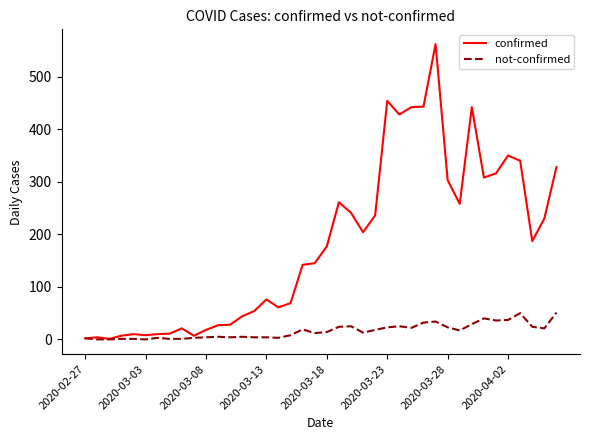

Which series has the largest range (max minus min)?

confirmed